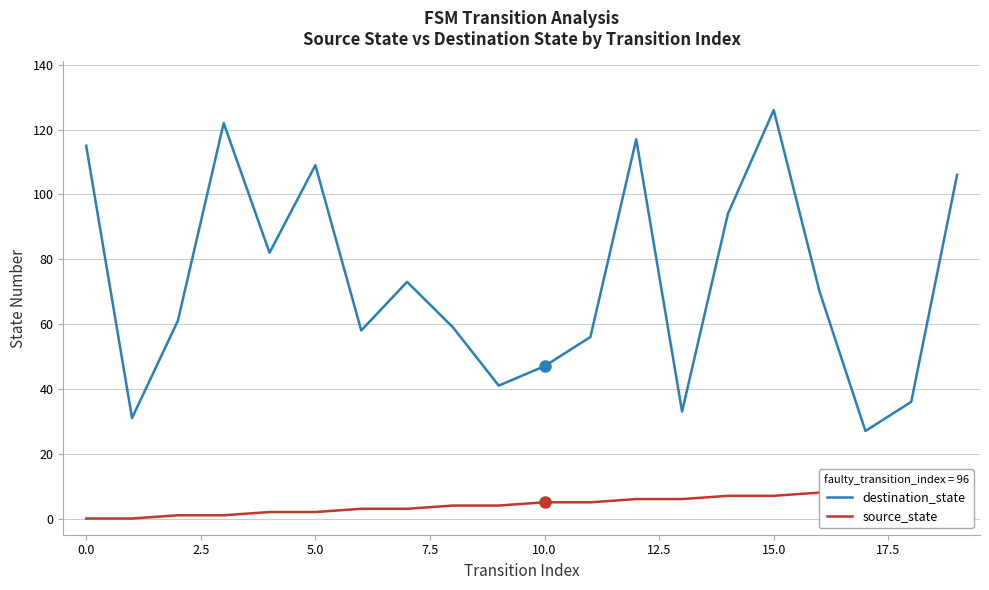

Between 15.0 and 15, which is larger?

15